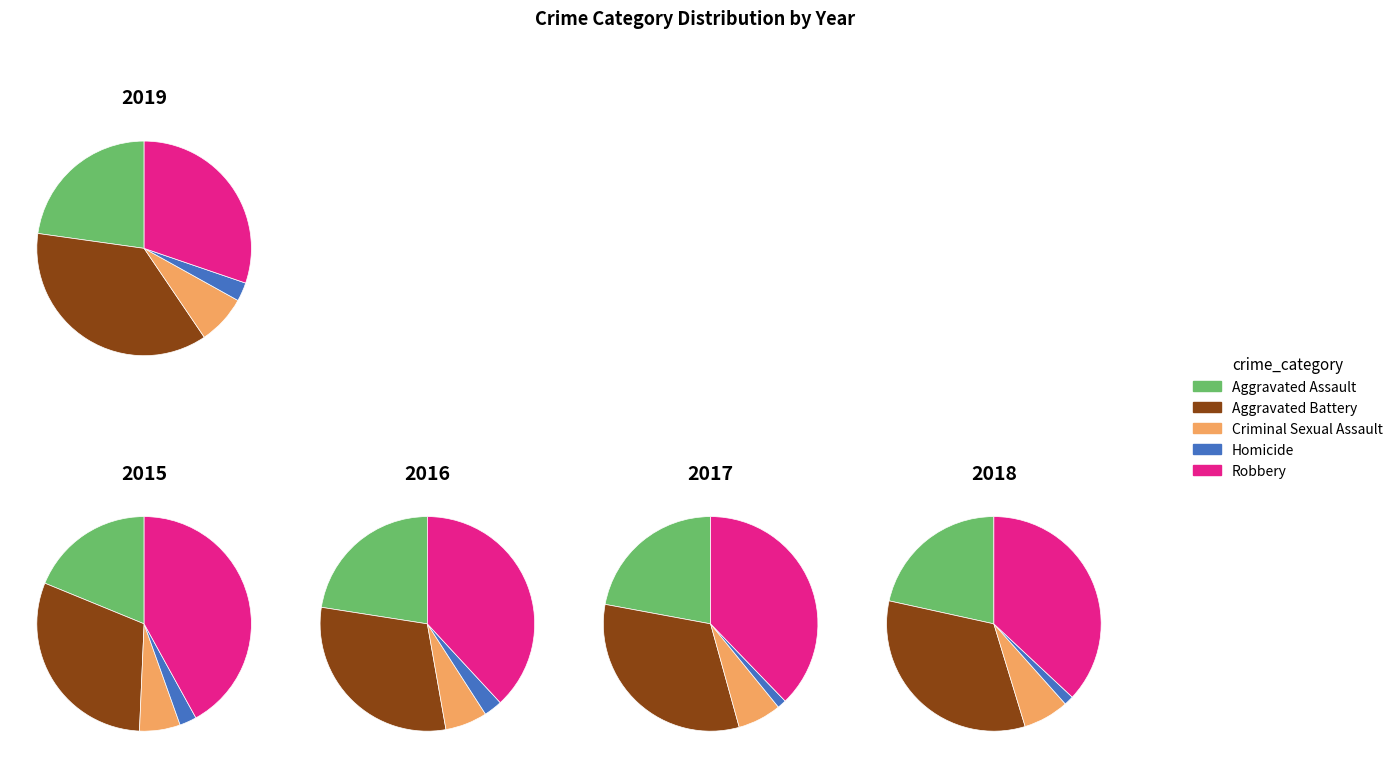

To the nearest percent, what percentage of the pie is 2?

12%